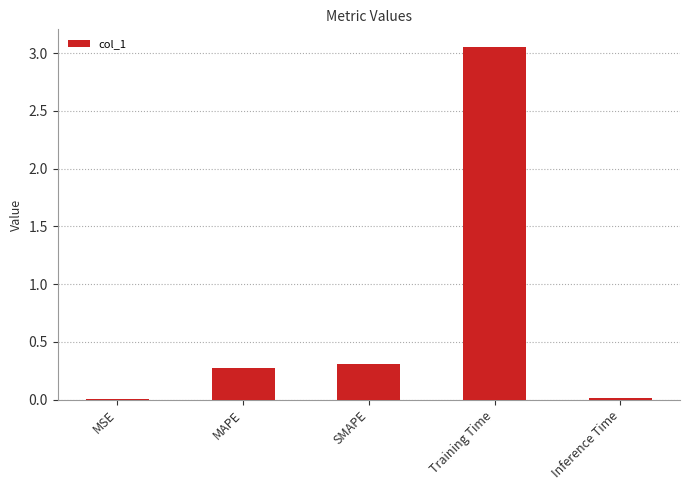

The chart shows a value of 0.0 at MSE. True or false?

True